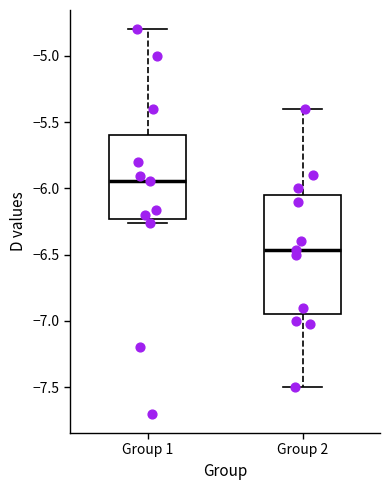

Reading left to right, read every box against the y-axis: the position of its median line, the range the box covers, and the ends of its whiskers. The values are not printed on the chart, so give them approximately, as read against the axis.

Group 1: median -5.95, box -6.25 to -5.60, whiskers -6.25 (just below the box's lower edge) to -4.80
Group 2: median -6.45, box -6.95 to -6.05, whiskers -7.50 to -5.40